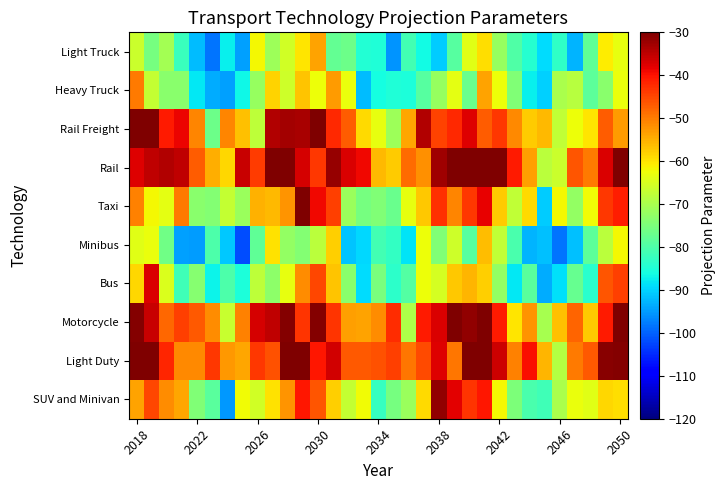

How many distinct data groups are displayed?

10